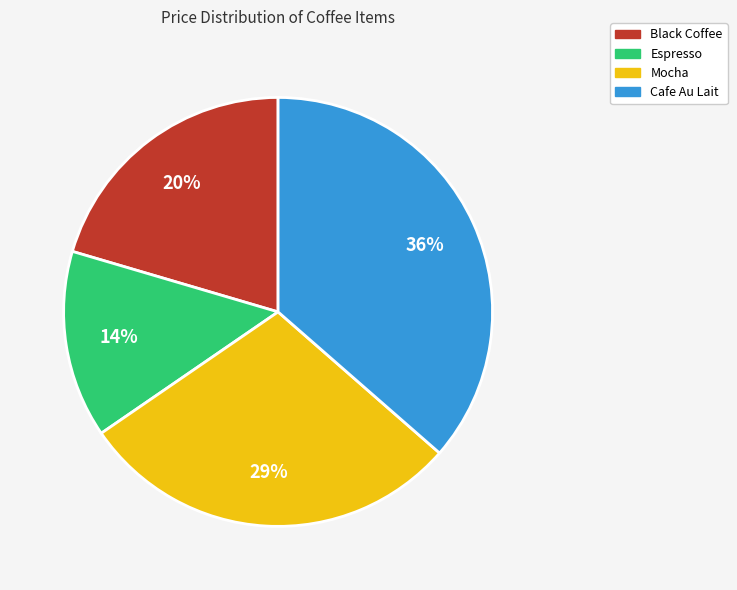

To the nearest percent, what is the average slice percentage?

25%